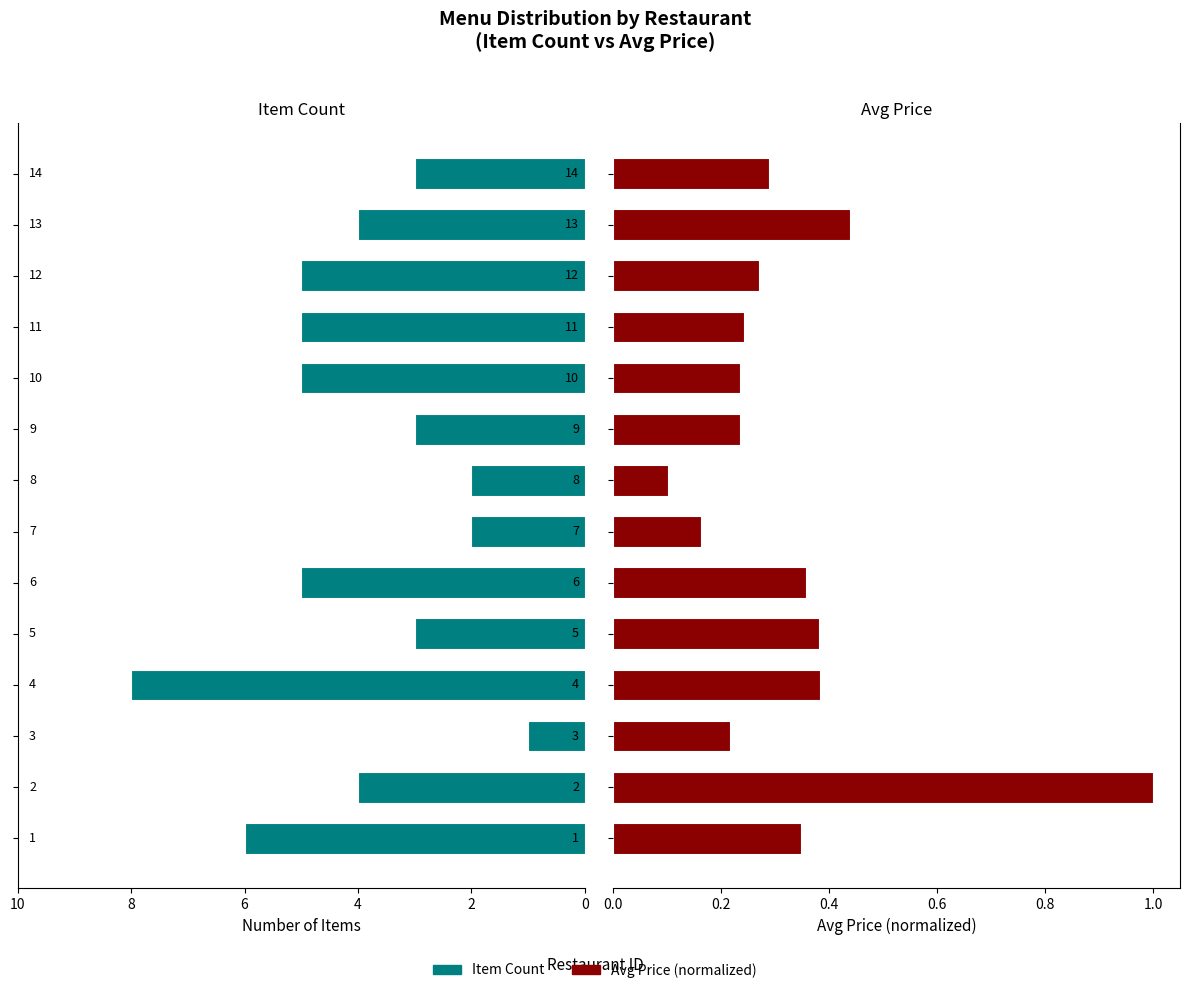

List the series in order of their peak value, lowest first.

Avg Price (normalized), Item Count